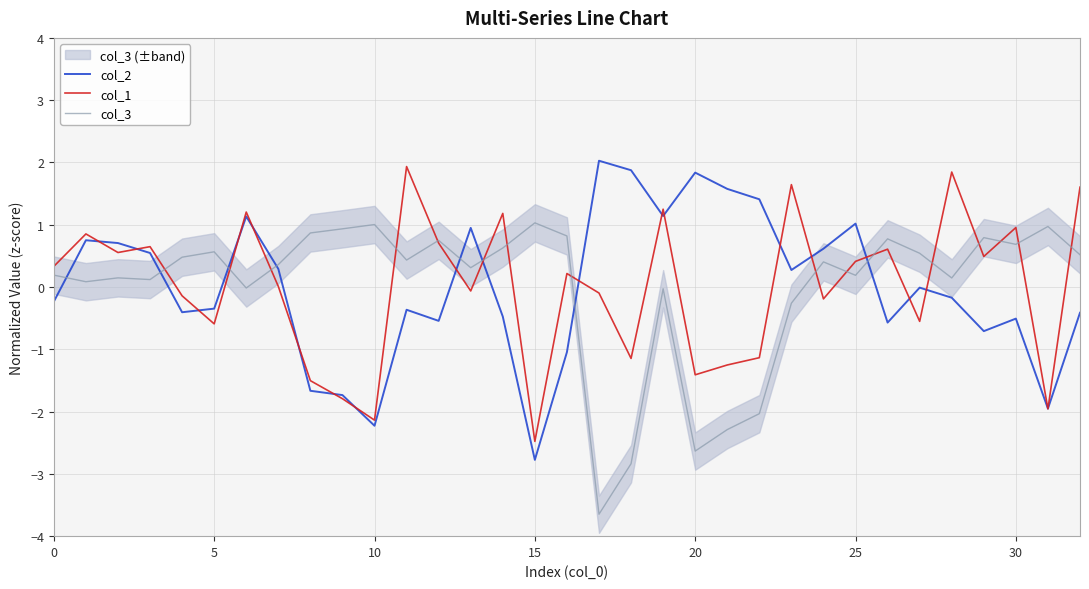

What is the lowest value of the col_3 series?

-3.6